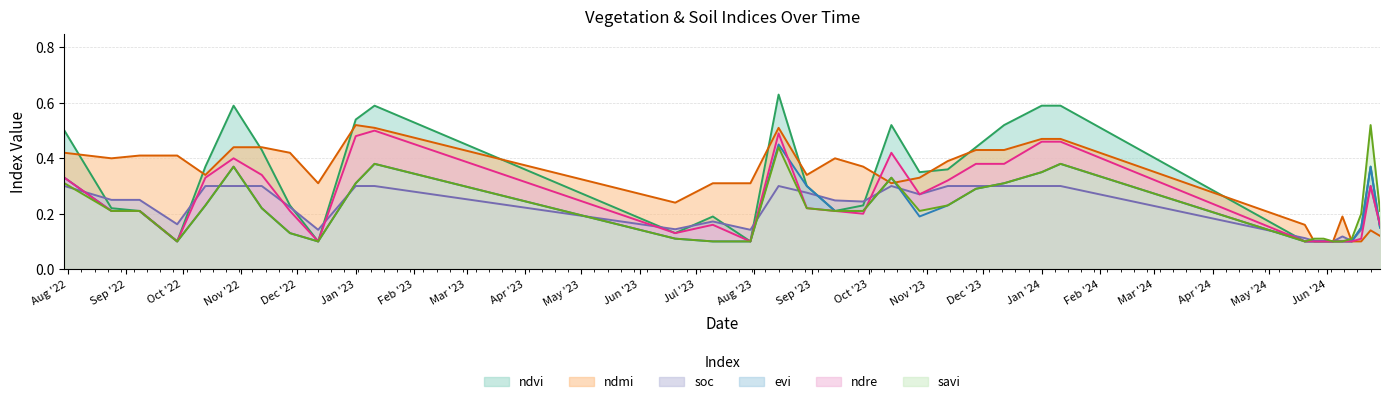

What is the label of the 20th point from the left?

28-10-2023